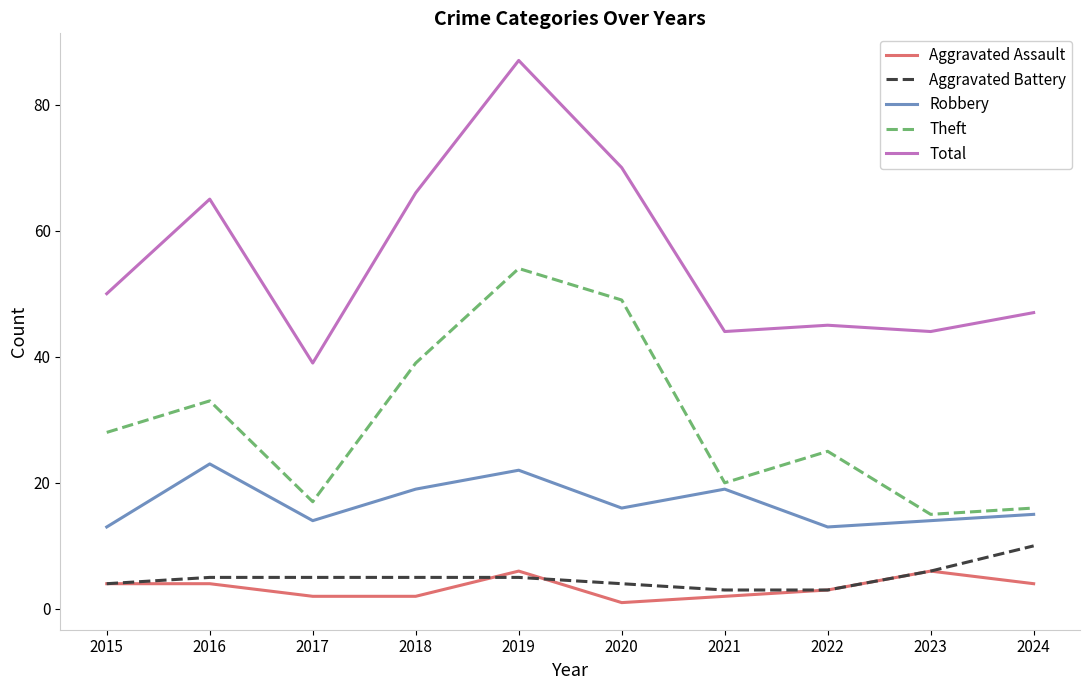

Count the Aggravated Assault values in the range 2 to 4.

7